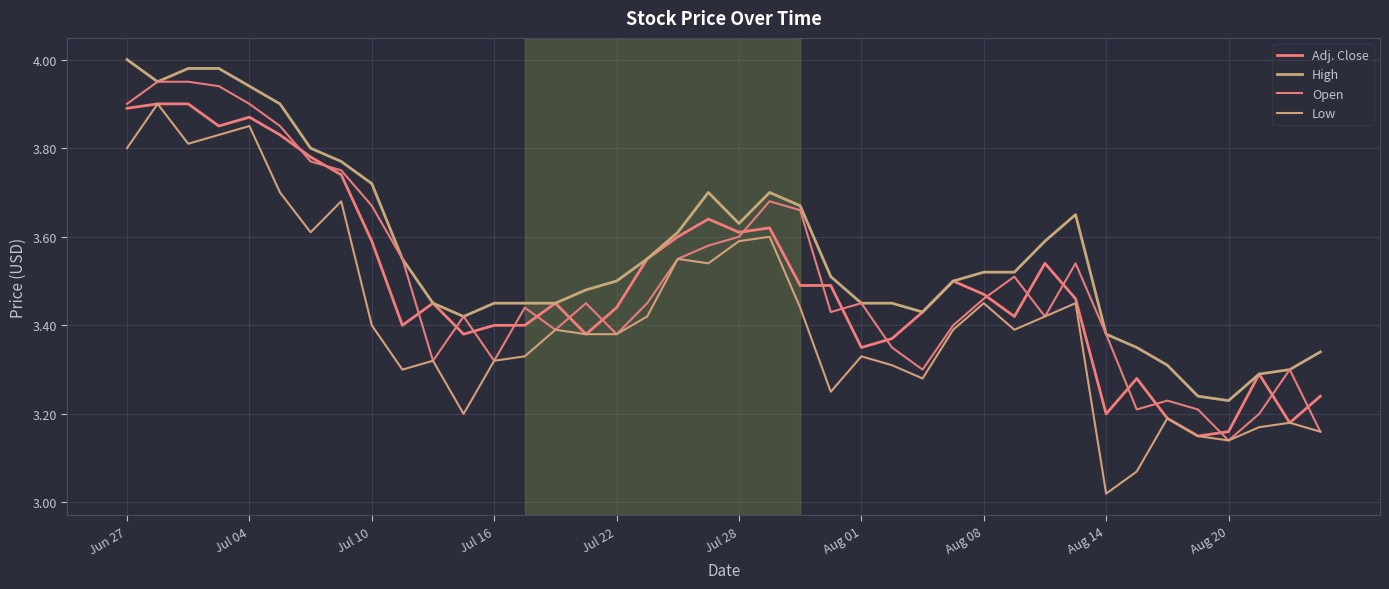

What are all the series names shown in the legend?

Adj. Close, High, Open, Low